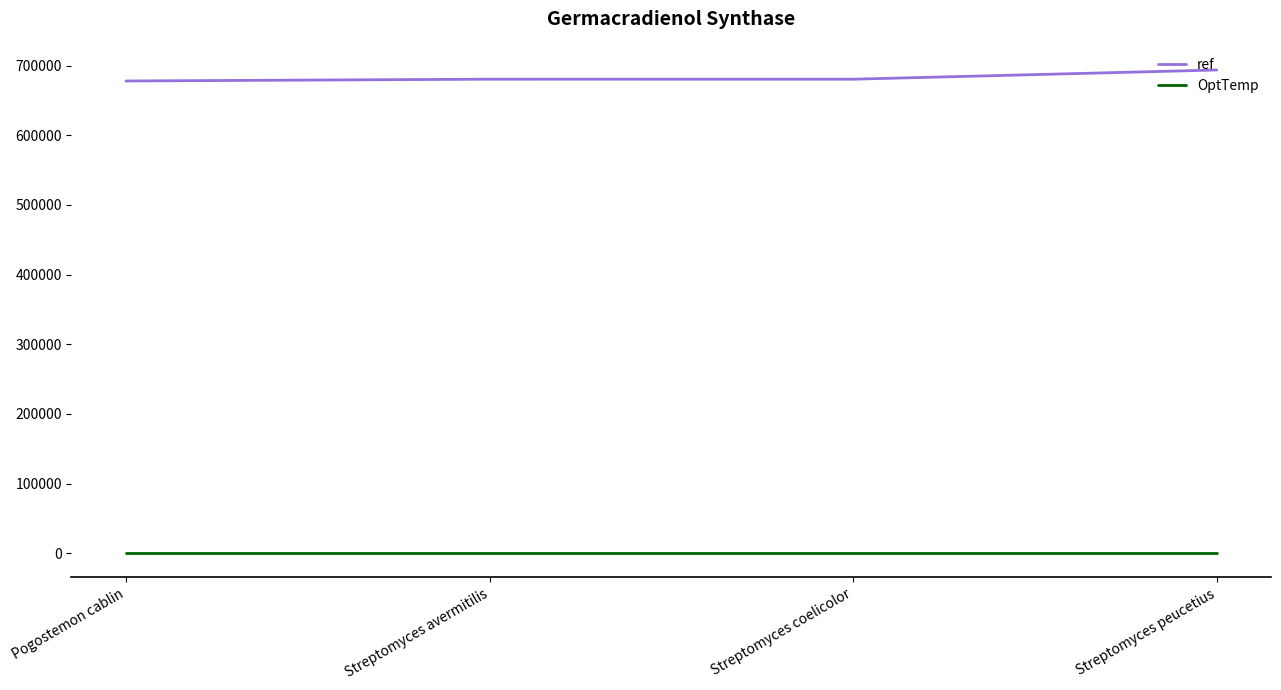

Is this an area chart (filled region under the line)?

No